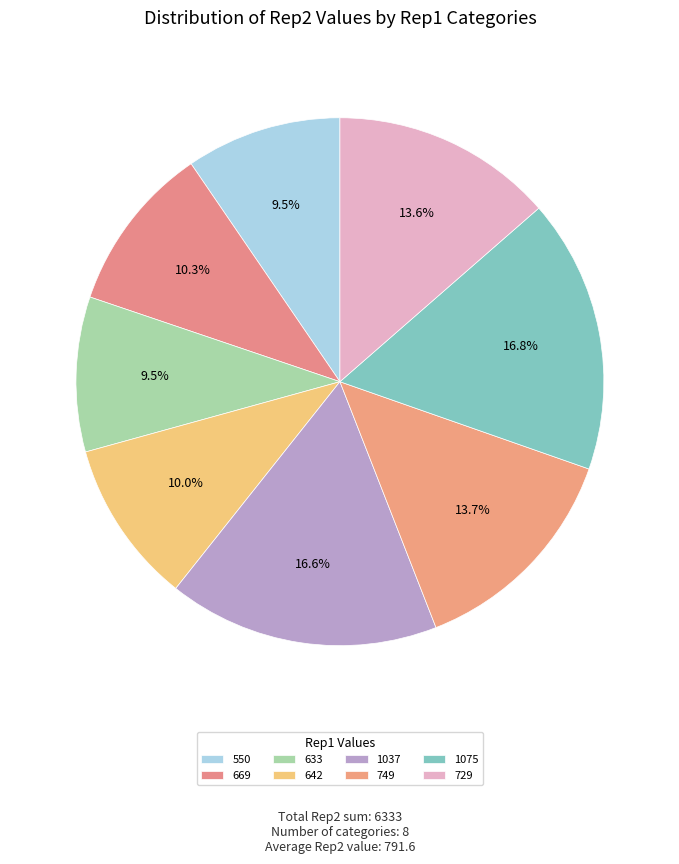

What is the ratio of the value at 642 to the value at 1075?

0.6